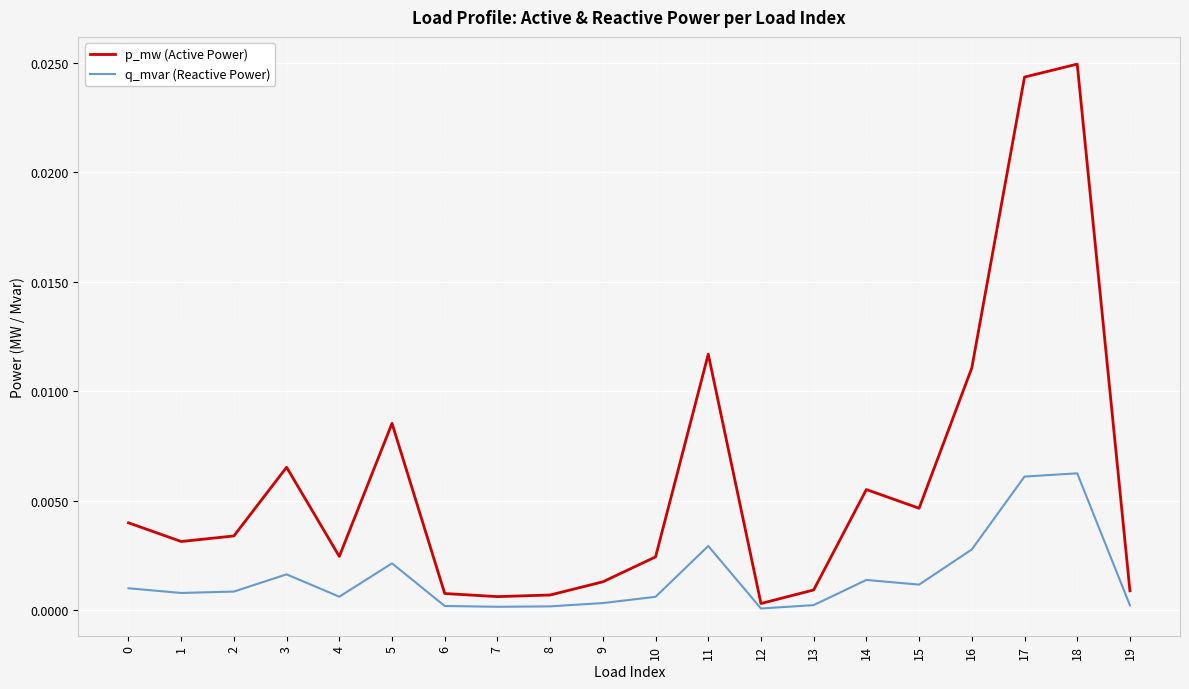

True or false: q_mvar (Reactive Power) and p_mw (Active Power) cross at least once.

False